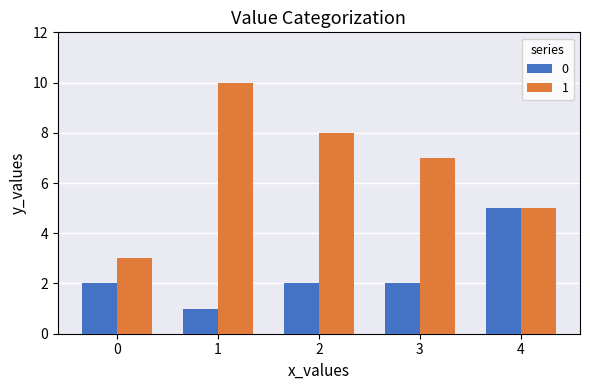

List the series in order of their overall mean, highest first.

1, 0